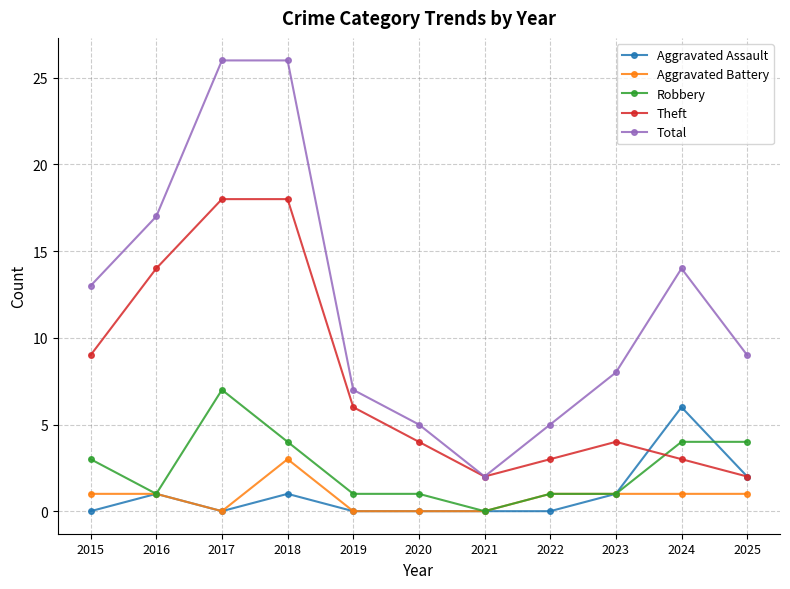

List the series in order of their peak value, lowest first.

Aggravated Battery, Aggravated Assault, Robbery, Theft, Total